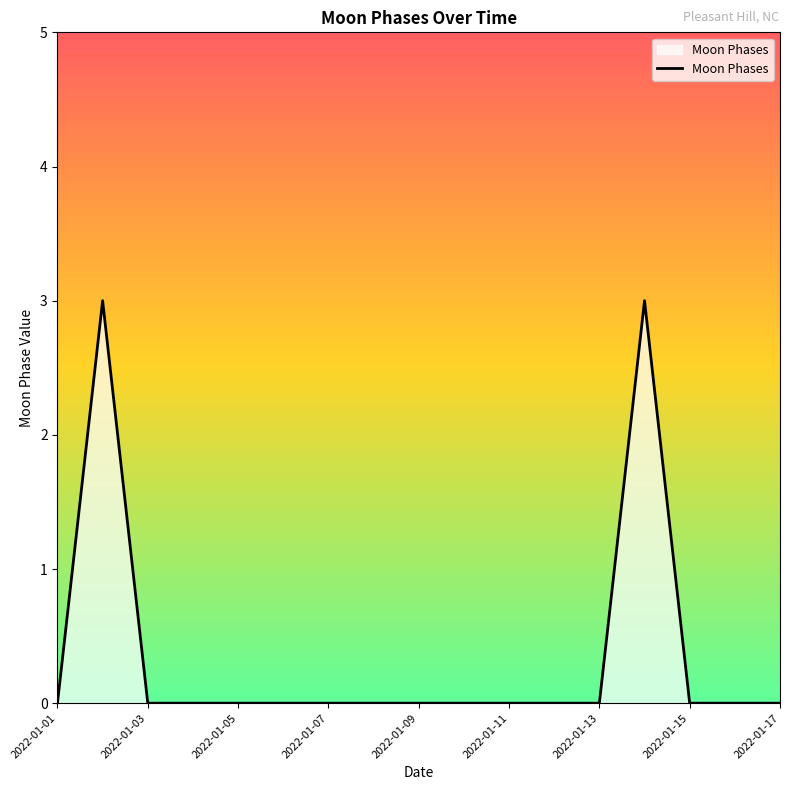

True or false: there are more than 0 points higher than both neighbors.

True